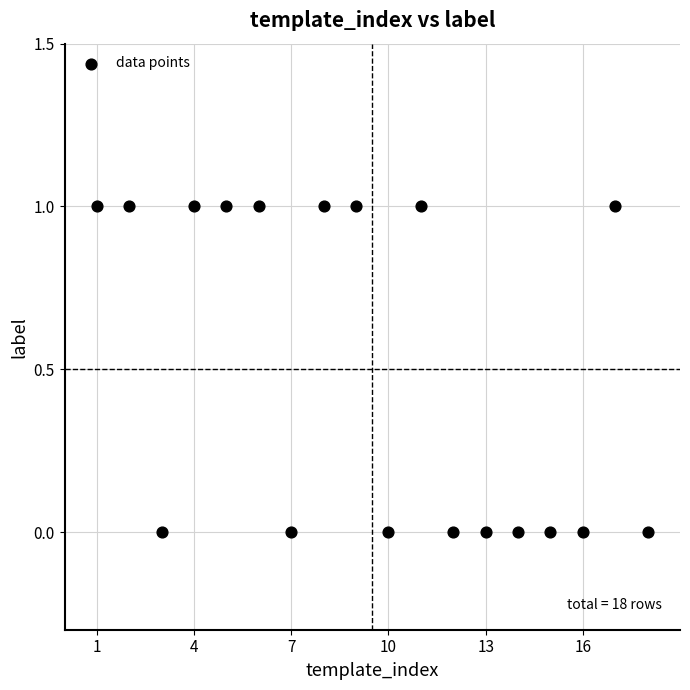

What is the range of X values (max minus min)?

17